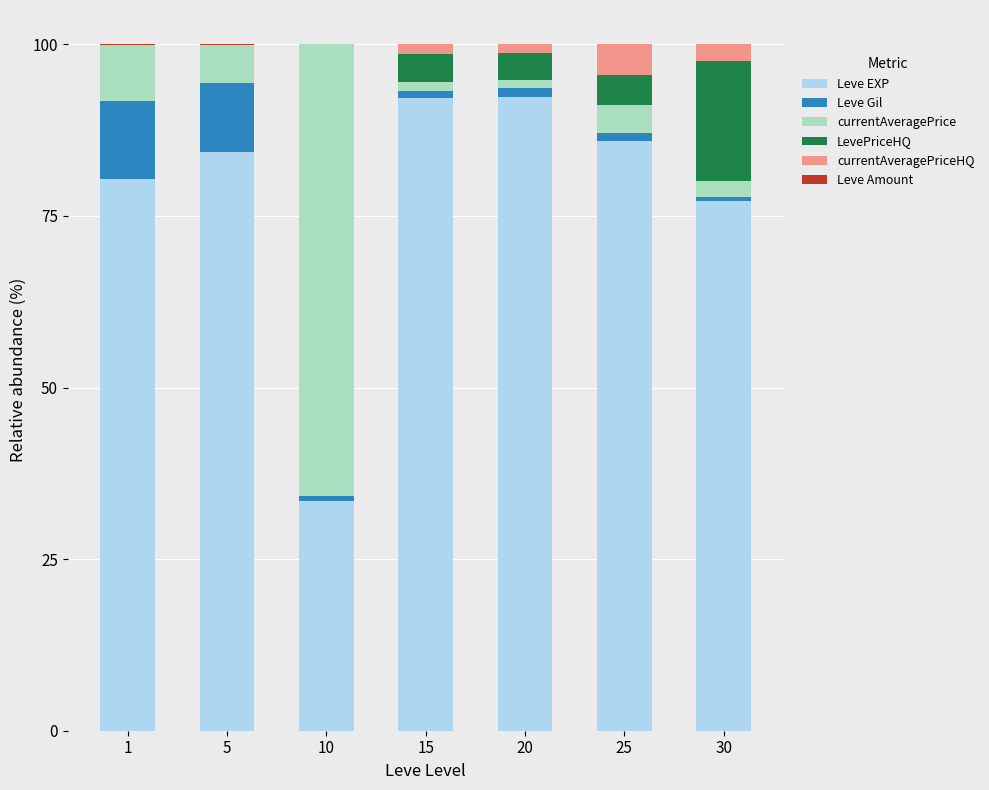

How many data points in Leve EXP are above 84?

4